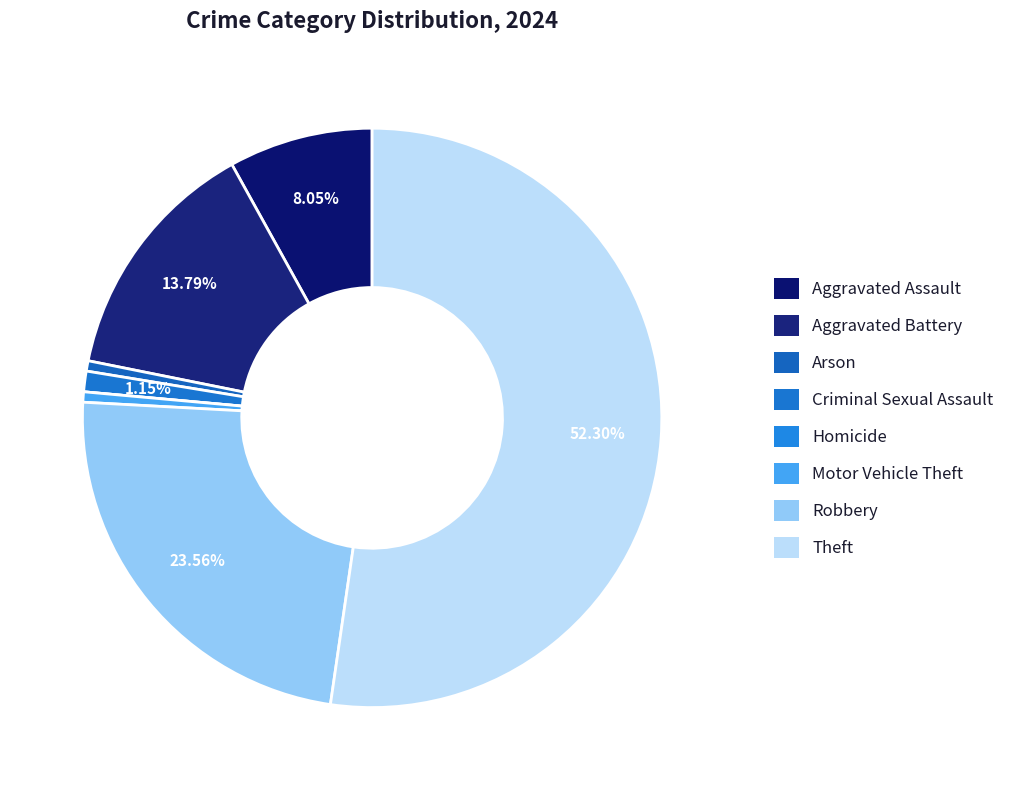

To the nearest percent, what is the difference between the largest and smallest slice percentages?

52%